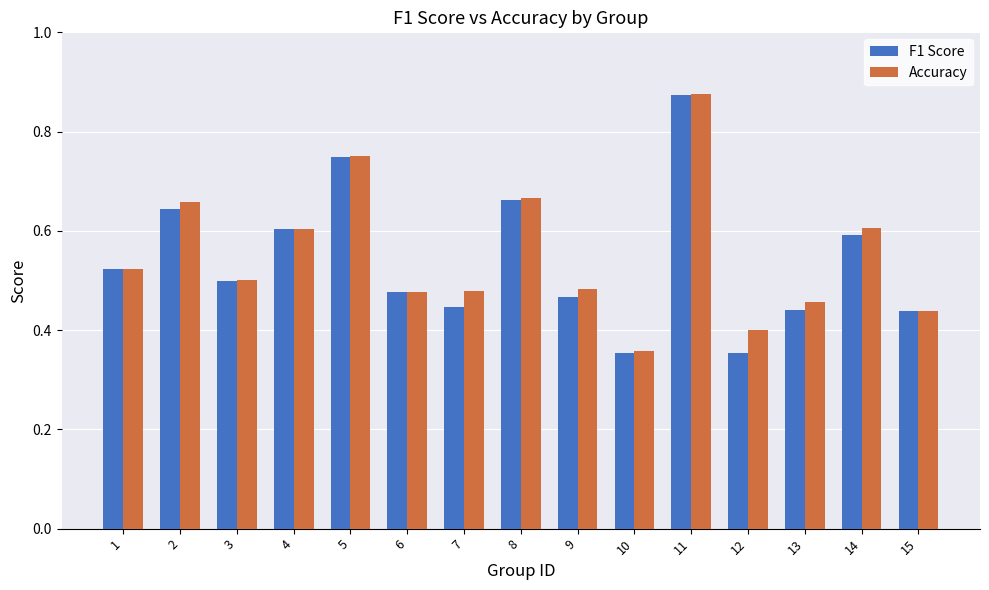

What is the sum of the Accuracy values at 6 and 1?

1.0